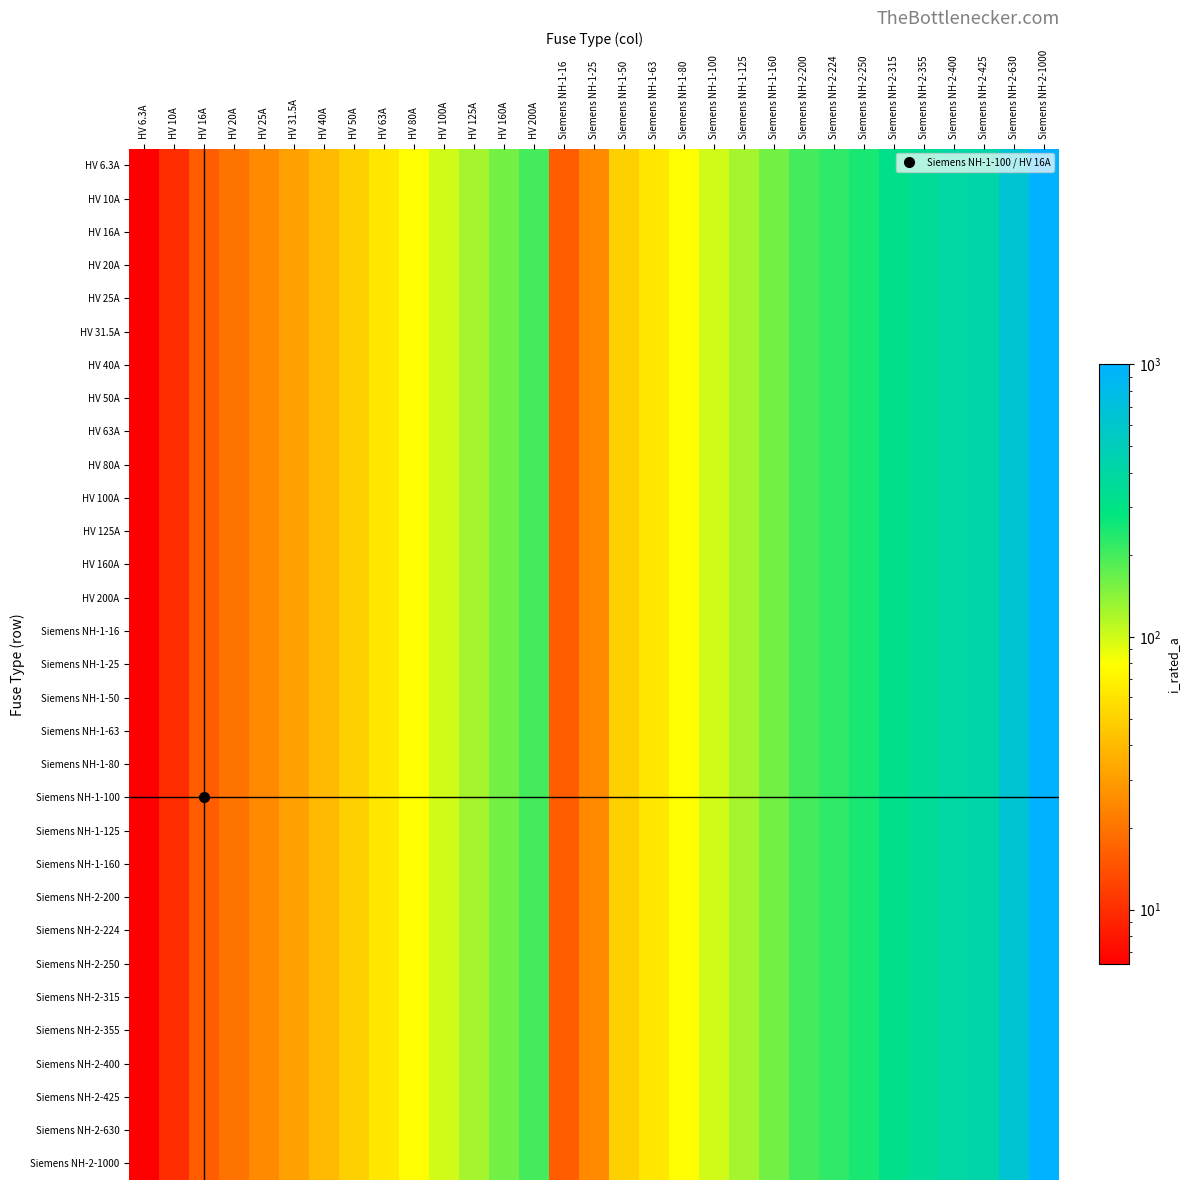

Reading left to right, transcribe all the data shown in this chart.

HV 6.3A: HV 6.3A=6.3	HV 10A=10.0	HV 16A=16.0	HV 20A=20.0	HV 25A=25.0	HV 31.5A=31.5	HV 40A=40.0	HV 50A=50.0	HV 63A=63.0	HV 80A=80.0	HV 100A=100.0	HV 125A=125.0	HV 160A=160.0	HV 200A=200.0	Siemens NH-1-16=16.0	Siemens NH-1-25=25.0	Siemens NH-1-50=50.0	Siemens NH-1-63=63.0	Siemens NH-1-80=80.0	Siemens NH-1-100=100.0	Siemens NH-1-125=125.0	Siemens NH-1-160=160.0	Siemens NH-2-200=200.0	Siemens NH-2-224=224.0	Siemens NH-2-250=250.0	Siemens NH-2-315=315.0	Siemens NH-2-355=355.0	Siemens NH-2-400=400.0	Siemens NH-2-425=425.0	Siemens NH-2-630=630.0	Siemens NH-2-1000=1000.0
HV 10A: HV 6.3A=6.3	HV 10A=10.0	HV 16A=16.0	HV 20A=20.0	HV 25A=25.0	HV 31.5A=31.5	HV 40A=40.0	HV 50A=50.0	HV 63A=63.0	HV 80A=80.0	HV 100A=100.0	HV 125A=125.0	HV 160A=160.0	HV 200A=200.0	Siemens NH-1-16=16.0	Siemens NH-1-25=25.0	Siemens NH-1-50=50.0	Siemens NH-1-63=63.0	Siemens NH-1-80=80.0	Siemens NH-1-100=100.0	Siemens NH-1-125=125.0	Siemens NH-1-160=160.0	Siemens NH-2-200=200.0	Siemens NH-2-224=224.0	Siemens NH-2-250=250.0	Siemens NH-2-315=315.0	Siemens NH-2-355=355.0	Siemens NH-2-400=400.0	Siemens NH-2-425=425.0	Siemens NH-2-630=630.0	Siemens NH-2-1000=1000.0
HV 16A: HV 6.3A=6.3	HV 10A=10.0	HV 16A=16.0	HV 20A=20.0	HV 25A=25.0	HV 31.5A=31.5	HV 40A=40.0	HV 50A=50.0	HV 63A=63.0	HV 80A=80.0	HV 100A=100.0	HV 125A=125.0	HV 160A=160.0	HV 200A=200.0	Siemens NH-1-16=16.0	Siemens NH-1-25=25.0	Siemens NH-1-50=50.0	Siemens NH-1-63=63.0	Siemens NH-1-80=80.0	Siemens NH-1-100=100.0	Siemens NH-1-125=125.0	Siemens NH-1-160=160.0	Siemens NH-2-200=200.0	Siemens NH-2-224=224.0	Siemens NH-2-250=250.0	Siemens NH-2-315=315.0	Siemens NH-2-355=355.0	Siemens NH-2-400=400.0	Siemens NH-2-425=425.0	Siemens NH-2-630=630.0	Siemens NH-2-1000=1000.0
HV 20A: HV 6.3A=6.3	HV 10A=10.0	HV 16A=16.0	HV 20A=20.0	HV 25A=25.0	HV 31.5A=31.5	HV 40A=40.0	HV 50A=50.0	HV 63A=63.0	HV 80A=80.0	HV 100A=100.0	HV 125A=125.0	HV 160A=160.0	HV 200A=200.0	Siemens NH-1-16=16.0	Siemens NH-1-25=25.0	Siemens NH-1-50=50.0	Siemens NH-1-63=63.0	Siemens NH-1-80=80.0	Siemens NH-1-100=100.0	Siemens NH-1-125=125.0	Siemens NH-1-160=160.0	Siemens NH-2-200=200.0	Siemens NH-2-224=224.0	Siemens NH-2-250=250.0	Siemens NH-2-315=315.0	Siemens NH-2-355=355.0	Siemens NH-2-400=400.0	Siemens NH-2-425=425.0	Siemens NH-2-630=630.0	Siemens NH-2-1000=1000.0
HV 25A: HV 6.3A=6.3	HV 10A=10.0	HV 16A=16.0	HV 20A=20.0	HV 25A=25.0	HV 31.5A=31.5	HV 40A=40.0	HV 50A=50.0	HV 63A=63.0	HV 80A=80.0	HV 100A=100.0	HV 125A=125.0	HV 160A=160.0	HV 200A=200.0	Siemens NH-1-16=16.0	Siemens NH-1-25=25.0	Siemens NH-1-50=50.0	Siemens NH-1-63=63.0	Siemens NH-1-80=80.0	Siemens NH-1-100=100.0	Siemens NH-1-125=125.0	Siemens NH-1-160=160.0	Siemens NH-2-200=200.0	Siemens NH-2-224=224.0	Siemens NH-2-250=250.0	Siemens NH-2-315=315.0	Siemens NH-2-355=355.0	Siemens NH-2-400=400.0	Siemens NH-2-425=425.0	Siemens NH-2-630=630.0	Siemens NH-2-1000=1000.0
HV 31.5A: HV 6.3A=6.3	HV 10A=10.0	HV 16A=16.0	HV 20A=20.0	HV 25A=25.0	HV 31.5A=31.5	HV 40A=40.0	HV 50A=50.0	HV 63A=63.0	HV 80A=80.0	HV 100A=100.0	HV 125A=125.0	HV 160A=160.0	HV 200A=200.0	Siemens NH-1-16=16.0	Siemens NH-1-25=25.0	Siemens NH-1-50=50.0	Siemens NH-1-63=63.0	Siemens NH-1-80=80.0	Siemens NH-1-100=100.0	Siemens NH-1-125=125.0	Siemens NH-1-160=160.0	Siemens NH-2-200=200.0	Siemens NH-2-224=224.0	Siemens NH-2-250=250.0	Siemens NH-2-315=315.0	Siemens NH-2-355=355.0	Siemens NH-2-400=400.0	Siemens NH-2-425=425.0	Siemens NH-2-630=630.0	Siemens NH-2-1000=1000.0
HV 40A: HV 6.3A=6.3	HV 10A=10.0	HV 16A=16.0	HV 20A=20.0	HV 25A=25.0	HV 31.5A=31.5	HV 40A=40.0	HV 50A=50.0	HV 63A=63.0	HV 80A=80.0	HV 100A=100.0	HV 125A=125.0	HV 160A=160.0	HV 200A=200.0	Siemens NH-1-16=16.0	Siemens NH-1-25=25.0	Siemens NH-1-50=50.0	Siemens NH-1-63=63.0	Siemens NH-1-80=80.0	Siemens NH-1-100=100.0	Siemens NH-1-125=125.0	Siemens NH-1-160=160.0	Siemens NH-2-200=200.0	Siemens NH-2-224=224.0	Siemens NH-2-250=250.0	Siemens NH-2-315=315.0	Siemens NH-2-355=355.0	Siemens NH-2-400=400.0	Siemens NH-2-425=425.0	Siemens NH-2-630=630.0	Siemens NH-2-1000=1000.0
HV 50A: HV 6.3A=6.3	HV 10A=10.0	HV 16A=16.0	HV 20A=20.0	HV 25A=25.0	HV 31.5A=31.5	HV 40A=40.0	HV 50A=50.0	HV 63A=63.0	HV 80A=80.0	HV 100A=100.0	HV 125A=125.0	HV 160A=160.0	HV 200A=200.0	Siemens NH-1-16=16.0	Siemens NH-1-25=25.0	Siemens NH-1-50=50.0	Siemens NH-1-63=63.0	Siemens NH-1-80=80.0	Siemens NH-1-100=100.0	Siemens NH-1-125=125.0	Siemens NH-1-160=160.0	Siemens NH-2-200=200.0	Siemens NH-2-224=224.0	Siemens NH-2-250=250.0	Siemens NH-2-315=315.0	Siemens NH-2-355=355.0	Siemens NH-2-400=400.0	Siemens NH-2-425=425.0	Siemens NH-2-630=630.0	Siemens NH-2-1000=1000.0
HV 63A: HV 6.3A=6.3	HV 10A=10.0	HV 16A=16.0	HV 20A=20.0	HV 25A=25.0	HV 31.5A=31.5	HV 40A=40.0	HV 50A=50.0	HV 63A=63.0	HV 80A=80.0	HV 100A=100.0	HV 125A=125.0	HV 160A=160.0	HV 200A=200.0	Siemens NH-1-16=16.0	Siemens NH-1-25=25.0	Siemens NH-1-50=50.0	Siemens NH-1-63=63.0	Siemens NH-1-80=80.0	Siemens NH-1-100=100.0	Siemens NH-1-125=125.0	Siemens NH-1-160=160.0	Siemens NH-2-200=200.0	Siemens NH-2-224=224.0	Siemens NH-2-250=250.0	Siemens NH-2-315=315.0	Siemens NH-2-355=355.0	Siemens NH-2-400=400.0	Siemens NH-2-425=425.0	Siemens NH-2-630=630.0	Siemens NH-2-1000=1000.0
HV 80A: HV 6.3A=6.3	HV 10A=10.0	HV 16A=16.0	HV 20A=20.0	HV 25A=25.0	HV 31.5A=31.5	HV 40A=40.0	HV 50A=50.0	HV 63A=63.0	HV 80A=80.0	HV 100A=100.0	HV 125A=125.0	HV 160A=160.0	HV 200A=200.0	Siemens NH-1-16=16.0	Siemens NH-1-25=25.0	Siemens NH-1-50=50.0	Siemens NH-1-63=63.0	Siemens NH-1-80=80.0	Siemens NH-1-100=100.0	Siemens NH-1-125=125.0	Siemens NH-1-160=160.0	Siemens NH-2-200=200.0	Siemens NH-2-224=224.0	Siemens NH-2-250=250.0	Siemens NH-2-315=315.0	Siemens NH-2-355=355.0	Siemens NH-2-400=400.0	Siemens NH-2-425=425.0	Siemens NH-2-630=630.0	Siemens NH-2-1000=1000.0
HV 100A: HV 6.3A=6.3	HV 10A=10.0	HV 16A=16.0	HV 20A=20.0	HV 25A=25.0	HV 31.5A=31.5	HV 40A=40.0	HV 50A=50.0	HV 63A=63.0	HV 80A=80.0	HV 100A=100.0	HV 125A=125.0	HV 160A=160.0	HV 200A=200.0	Siemens NH-1-16=16.0	Siemens NH-1-25=25.0	Siemens NH-1-50=50.0	Siemens NH-1-63=63.0	Siemens NH-1-80=80.0	Siemens NH-1-100=100.0	Siemens NH-1-125=125.0	Siemens NH-1-160=160.0	Siemens NH-2-200=200.0	Siemens NH-2-224=224.0	Siemens NH-2-250=250.0	Siemens NH-2-315=315.0	Siemens NH-2-355=355.0	Siemens NH-2-400=400.0	Siemens NH-2-425=425.0	Siemens NH-2-630=630.0	Siemens NH-2-1000=1000.0
HV 125A: HV 6.3A=6.3	HV 10A=10.0	HV 16A=16.0	HV 20A=20.0	HV 25A=25.0	HV 31.5A=31.5	HV 40A=40.0	HV 50A=50.0	HV 63A=63.0	HV 80A=80.0	HV 100A=100.0	HV 125A=125.0	HV 160A=160.0	HV 200A=200.0	Siemens NH-1-16=16.0	Siemens NH-1-25=25.0	Siemens NH-1-50=50.0	Siemens NH-1-63=63.0	Siemens NH-1-80=80.0	Siemens NH-1-100=100.0	Siemens NH-1-125=125.0	Siemens NH-1-160=160.0	Siemens NH-2-200=200.0	Siemens NH-2-224=224.0	Siemens NH-2-250=250.0	Siemens NH-2-315=315.0	Siemens NH-2-355=355.0	Siemens NH-2-400=400.0	Siemens NH-2-425=425.0	Siemens NH-2-630=630.0	Siemens NH-2-1000=1000.0
HV 160A: HV 6.3A=6.3	HV 10A=10.0	HV 16A=16.0	HV 20A=20.0	HV 25A=25.0	HV 31.5A=31.5	HV 40A=40.0	HV 50A=50.0	HV 63A=63.0	HV 80A=80.0	HV 100A=100.0	HV 125A=125.0	HV 160A=160.0	HV 200A=200.0	Siemens NH-1-16=16.0	Siemens NH-1-25=25.0	Siemens NH-1-50=50.0	Siemens NH-1-63=63.0	Siemens NH-1-80=80.0	Siemens NH-1-100=100.0	Siemens NH-1-125=125.0	Siemens NH-1-160=160.0	Siemens NH-2-200=200.0	Siemens NH-2-224=224.0	Siemens NH-2-250=250.0	Siemens NH-2-315=315.0	Siemens NH-2-355=355.0	Siemens NH-2-400=400.0	Siemens NH-2-425=425.0	Siemens NH-2-630=630.0	Siemens NH-2-1000=1000.0
HV 200A: HV 6.3A=6.3	HV 10A=10.0	HV 16A=16.0	HV 20A=20.0	HV 25A=25.0	HV 31.5A=31.5	HV 40A=40.0	HV 50A=50.0	HV 63A=63.0	HV 80A=80.0	HV 100A=100.0	HV 125A=125.0	HV 160A=160.0	HV 200A=200.0	Siemens NH-1-16=16.0	Siemens NH-1-25=25.0	Siemens NH-1-50=50.0	Siemens NH-1-63=63.0	Siemens NH-1-80=80.0	Siemens NH-1-100=100.0	Siemens NH-1-125=125.0	Siemens NH-1-160=160.0	Siemens NH-2-200=200.0	Siemens NH-2-224=224.0	Siemens NH-2-250=250.0	Siemens NH-2-315=315.0	Siemens NH-2-355=355.0	Siemens NH-2-400=400.0	Siemens NH-2-425=425.0	Siemens NH-2-630=630.0	Siemens NH-2-1000=1000.0
Siemens NH-1-16: HV 6.3A=6.3	HV 10A=10.0	HV 16A=16.0	HV 20A=20.0	HV 25A=25.0	HV 31.5A=31.5	HV 40A=40.0	HV 50A=50.0	HV 63A=63.0	HV 80A=80.0	HV 100A=100.0	HV 125A=125.0	HV 160A=160.0	HV 200A=200.0	Siemens NH-1-16=16.0	Siemens NH-1-25=25.0	Siemens NH-1-50=50.0	Siemens NH-1-63=63.0	Siemens NH-1-80=80.0	Siemens NH-1-100=100.0	Siemens NH-1-125=125.0	Siemens NH-1-160=160.0	Siemens NH-2-200=200.0	Siemens NH-2-224=224.0	Siemens NH-2-250=250.0	Siemens NH-2-315=315.0	Siemens NH-2-355=355.0	Siemens NH-2-400=400.0	Siemens NH-2-425=425.0	Siemens NH-2-630=630.0	Siemens NH-2-1000=1000.0
Siemens NH-1-25: HV 6.3A=6.3	HV 10A=10.0	HV 16A=16.0	HV 20A=20.0	HV 25A=25.0	HV 31.5A=31.5	HV 40A=40.0	HV 50A=50.0	HV 63A=63.0	HV 80A=80.0	HV 100A=100.0	HV 125A=125.0	HV 160A=160.0	HV 200A=200.0	Siemens NH-1-16=16.0	Siemens NH-1-25=25.0	Siemens NH-1-50=50.0	Siemens NH-1-63=63.0	Siemens NH-1-80=80.0	Siemens NH-1-100=100.0	Siemens NH-1-125=125.0	Siemens NH-1-160=160.0	Siemens NH-2-200=200.0	Siemens NH-2-224=224.0	Siemens NH-2-250=250.0	Siemens NH-2-315=315.0	Siemens NH-2-355=355.0	Siemens NH-2-400=400.0	Siemens NH-2-425=425.0	Siemens NH-2-630=630.0	Siemens NH-2-1000=1000.0
Siemens NH-1-50: HV 6.3A=6.3	HV 10A=10.0	HV 16A=16.0	HV 20A=20.0	HV 25A=25.0	HV 31.5A=31.5	HV 40A=40.0	HV 50A=50.0	HV 63A=63.0	HV 80A=80.0	HV 100A=100.0	HV 125A=125.0	HV 160A=160.0	HV 200A=200.0	Siemens NH-1-16=16.0	Siemens NH-1-25=25.0	Siemens NH-1-50=50.0	Siemens NH-1-63=63.0	Siemens NH-1-80=80.0	Siemens NH-1-100=100.0	Siemens NH-1-125=125.0	Siemens NH-1-160=160.0	Siemens NH-2-200=200.0	Siemens NH-2-224=224.0	Siemens NH-2-250=250.0	Siemens NH-2-315=315.0	Siemens NH-2-355=355.0	Siemens NH-2-400=400.0	Siemens NH-2-425=425.0	Siemens NH-2-630=630.0	Siemens NH-2-1000=1000.0
Siemens NH-1-63: HV 6.3A=6.3	HV 10A=10.0	HV 16A=16.0	HV 20A=20.0	HV 25A=25.0	HV 31.5A=31.5	HV 40A=40.0	HV 50A=50.0	HV 63A=63.0	HV 80A=80.0	HV 100A=100.0	HV 125A=125.0	HV 160A=160.0	HV 200A=200.0	Siemens NH-1-16=16.0	Siemens NH-1-25=25.0	Siemens NH-1-50=50.0	Siemens NH-1-63=63.0	Siemens NH-1-80=80.0	Siemens NH-1-100=100.0	Siemens NH-1-125=125.0	Siemens NH-1-160=160.0	Siemens NH-2-200=200.0	Siemens NH-2-224=224.0	Siemens NH-2-250=250.0	Siemens NH-2-315=315.0	Siemens NH-2-355=355.0	Siemens NH-2-400=400.0	Siemens NH-2-425=425.0	Siemens NH-2-630=630.0	Siemens NH-2-1000=1000.0
Siemens NH-1-80: HV 6.3A=6.3	HV 10A=10.0	HV 16A=16.0	HV 20A=20.0	HV 25A=25.0	HV 31.5A=31.5	HV 40A=40.0	HV 50A=50.0	HV 63A=63.0	HV 80A=80.0	HV 100A=100.0	HV 125A=125.0	HV 160A=160.0	HV 200A=200.0	Siemens NH-1-16=16.0	Siemens NH-1-25=25.0	Siemens NH-1-50=50.0	Siemens NH-1-63=63.0	Siemens NH-1-80=80.0	Siemens NH-1-100=100.0	Siemens NH-1-125=125.0	Siemens NH-1-160=160.0	Siemens NH-2-200=200.0	Siemens NH-2-224=224.0	Siemens NH-2-250=250.0	Siemens NH-2-315=315.0	Siemens NH-2-355=355.0	Siemens NH-2-400=400.0	Siemens NH-2-425=425.0	Siemens NH-2-630=630.0	Siemens NH-2-1000=1000.0
Siemens NH-1-100: HV 6.3A=6.3	HV 10A=10.0	HV 16A=16.0	HV 20A=20.0	HV 25A=25.0	HV 31.5A=31.5	HV 40A=40.0	HV 50A=50.0	HV 63A=63.0	HV 80A=80.0	HV 100A=100.0	HV 125A=125.0	HV 160A=160.0	HV 200A=200.0	Siemens NH-1-16=16.0	Siemens NH-1-25=25.0	Siemens NH-1-50=50.0	Siemens NH-1-63=63.0	Siemens NH-1-80=80.0	Siemens NH-1-100=100.0	Siemens NH-1-125=125.0	Siemens NH-1-160=160.0	Siemens NH-2-200=200.0	Siemens NH-2-224=224.0	Siemens NH-2-250=250.0	Siemens NH-2-315=315.0	Siemens NH-2-355=355.0	Siemens NH-2-400=400.0	Siemens NH-2-425=425.0	Siemens NH-2-630=630.0	Siemens NH-2-1000=1000.0
Siemens NH-1-125: HV 6.3A=6.3	HV 10A=10.0	HV 16A=16.0	HV 20A=20.0	HV 25A=25.0	HV 31.5A=31.5	HV 40A=40.0	HV 50A=50.0	HV 63A=63.0	HV 80A=80.0	HV 100A=100.0	HV 125A=125.0	HV 160A=160.0	HV 200A=200.0	Siemens NH-1-16=16.0	Siemens NH-1-25=25.0	Siemens NH-1-50=50.0	Siemens NH-1-63=63.0	Siemens NH-1-80=80.0	Siemens NH-1-100=100.0	Siemens NH-1-125=125.0	Siemens NH-1-160=160.0	Siemens NH-2-200=200.0	Siemens NH-2-224=224.0	Siemens NH-2-250=250.0	Siemens NH-2-315=315.0	Siemens NH-2-355=355.0	Siemens NH-2-400=400.0	Siemens NH-2-425=425.0	Siemens NH-2-630=630.0	Siemens NH-2-1000=1000.0
Siemens NH-1-160: HV 6.3A=6.3	HV 10A=10.0	HV 16A=16.0	HV 20A=20.0	HV 25A=25.0	HV 31.5A=31.5	HV 40A=40.0	HV 50A=50.0	HV 63A=63.0	HV 80A=80.0	HV 100A=100.0	HV 125A=125.0	HV 160A=160.0	HV 200A=200.0	Siemens NH-1-16=16.0	Siemens NH-1-25=25.0	Siemens NH-1-50=50.0	Siemens NH-1-63=63.0	Siemens NH-1-80=80.0	Siemens NH-1-100=100.0	Siemens NH-1-125=125.0	Siemens NH-1-160=160.0	Siemens NH-2-200=200.0	Siemens NH-2-224=224.0	Siemens NH-2-250=250.0	Siemens NH-2-315=315.0	Siemens NH-2-355=355.0	Siemens NH-2-400=400.0	Siemens NH-2-425=425.0	Siemens NH-2-630=630.0	Siemens NH-2-1000=1000.0
Siemens NH-2-200: HV 6.3A=6.3	HV 10A=10.0	HV 16A=16.0	HV 20A=20.0	HV 25A=25.0	HV 31.5A=31.5	HV 40A=40.0	HV 50A=50.0	HV 63A=63.0	HV 80A=80.0	HV 100A=100.0	HV 125A=125.0	HV 160A=160.0	HV 200A=200.0	Siemens NH-1-16=16.0	Siemens NH-1-25=25.0	Siemens NH-1-50=50.0	Siemens NH-1-63=63.0	Siemens NH-1-80=80.0	Siemens NH-1-100=100.0	Siemens NH-1-125=125.0	Siemens NH-1-160=160.0	Siemens NH-2-200=200.0	Siemens NH-2-224=224.0	Siemens NH-2-250=250.0	Siemens NH-2-315=315.0	Siemens NH-2-355=355.0	Siemens NH-2-400=400.0	Siemens NH-2-425=425.0	Siemens NH-2-630=630.0	Siemens NH-2-1000=1000.0
Siemens NH-2-224: HV 6.3A=6.3	HV 10A=10.0	HV 16A=16.0	HV 20A=20.0	HV 25A=25.0	HV 31.5A=31.5	HV 40A=40.0	HV 50A=50.0	HV 63A=63.0	HV 80A=80.0	HV 100A=100.0	HV 125A=125.0	HV 160A=160.0	HV 200A=200.0	Siemens NH-1-16=16.0	Siemens NH-1-25=25.0	Siemens NH-1-50=50.0	Siemens NH-1-63=63.0	Siemens NH-1-80=80.0	Siemens NH-1-100=100.0	Siemens NH-1-125=125.0	Siemens NH-1-160=160.0	Siemens NH-2-200=200.0	Siemens NH-2-224=224.0	Siemens NH-2-250=250.0	Siemens NH-2-315=315.0	Siemens NH-2-355=355.0	Siemens NH-2-400=400.0	Siemens NH-2-425=425.0	Siemens NH-2-630=630.0	Siemens NH-2-1000=1000.0
Siemens NH-2-250: HV 6.3A=6.3	HV 10A=10.0	HV 16A=16.0	HV 20A=20.0	HV 25A=25.0	HV 31.5A=31.5	HV 40A=40.0	HV 50A=50.0	HV 63A=63.0	HV 80A=80.0	HV 100A=100.0	HV 125A=125.0	HV 160A=160.0	HV 200A=200.0	Siemens NH-1-16=16.0	Siemens NH-1-25=25.0	Siemens NH-1-50=50.0	Siemens NH-1-63=63.0	Siemens NH-1-80=80.0	Siemens NH-1-100=100.0	Siemens NH-1-125=125.0	Siemens NH-1-160=160.0	Siemens NH-2-200=200.0	Siemens NH-2-224=224.0	Siemens NH-2-250=250.0	Siemens NH-2-315=315.0	Siemens NH-2-355=355.0	Siemens NH-2-400=400.0	Siemens NH-2-425=425.0	Siemens NH-2-630=630.0	Siemens NH-2-1000=1000.0
Siemens NH-2-315: HV 6.3A=6.3	HV 10A=10.0	HV 16A=16.0	HV 20A=20.0	HV 25A=25.0	HV 31.5A=31.5	HV 40A=40.0	HV 50A=50.0	HV 63A=63.0	HV 80A=80.0	HV 100A=100.0	HV 125A=125.0	HV 160A=160.0	HV 200A=200.0	Siemens NH-1-16=16.0	Siemens NH-1-25=25.0	Siemens NH-1-50=50.0	Siemens NH-1-63=63.0	Siemens NH-1-80=80.0	Siemens NH-1-100=100.0	Siemens NH-1-125=125.0	Siemens NH-1-160=160.0	Siemens NH-2-200=200.0	Siemens NH-2-224=224.0	Siemens NH-2-250=250.0	Siemens NH-2-315=315.0	Siemens NH-2-355=355.0	Siemens NH-2-400=400.0	Siemens NH-2-425=425.0	Siemens NH-2-630=630.0	Siemens NH-2-1000=1000.0
Siemens NH-2-355: HV 6.3A=6.3	HV 10A=10.0	HV 16A=16.0	HV 20A=20.0	HV 25A=25.0	HV 31.5A=31.5	HV 40A=40.0	HV 50A=50.0	HV 63A=63.0	HV 80A=80.0	HV 100A=100.0	HV 125A=125.0	HV 160A=160.0	HV 200A=200.0	Siemens NH-1-16=16.0	Siemens NH-1-25=25.0	Siemens NH-1-50=50.0	Siemens NH-1-63=63.0	Siemens NH-1-80=80.0	Siemens NH-1-100=100.0	Siemens NH-1-125=125.0	Siemens NH-1-160=160.0	Siemens NH-2-200=200.0	Siemens NH-2-224=224.0	Siemens NH-2-250=250.0	Siemens NH-2-315=315.0	Siemens NH-2-355=355.0	Siemens NH-2-400=400.0	Siemens NH-2-425=425.0	Siemens NH-2-630=630.0	Siemens NH-2-1000=1000.0
Siemens NH-2-400: HV 6.3A=6.3	HV 10A=10.0	HV 16A=16.0	HV 20A=20.0	HV 25A=25.0	HV 31.5A=31.5	HV 40A=40.0	HV 50A=50.0	HV 63A=63.0	HV 80A=80.0	HV 100A=100.0	HV 125A=125.0	HV 160A=160.0	HV 200A=200.0	Siemens NH-1-16=16.0	Siemens NH-1-25=25.0	Siemens NH-1-50=50.0	Siemens NH-1-63=63.0	Siemens NH-1-80=80.0	Siemens NH-1-100=100.0	Siemens NH-1-125=125.0	Siemens NH-1-160=160.0	Siemens NH-2-200=200.0	Siemens NH-2-224=224.0	Siemens NH-2-250=250.0	Siemens NH-2-315=315.0	Siemens NH-2-355=355.0	Siemens NH-2-400=400.0	Siemens NH-2-425=425.0	Siemens NH-2-630=630.0	Siemens NH-2-1000=1000.0
Siemens NH-2-425: HV 6.3A=6.3	HV 10A=10.0	HV 16A=16.0	HV 20A=20.0	HV 25A=25.0	HV 31.5A=31.5	HV 40A=40.0	HV 50A=50.0	HV 63A=63.0	HV 80A=80.0	HV 100A=100.0	HV 125A=125.0	HV 160A=160.0	HV 200A=200.0	Siemens NH-1-16=16.0	Siemens NH-1-25=25.0	Siemens NH-1-50=50.0	Siemens NH-1-63=63.0	Siemens NH-1-80=80.0	Siemens NH-1-100=100.0	Siemens NH-1-125=125.0	Siemens NH-1-160=160.0	Siemens NH-2-200=200.0	Siemens NH-2-224=224.0	Siemens NH-2-250=250.0	Siemens NH-2-315=315.0	Siemens NH-2-355=355.0	Siemens NH-2-400=400.0	Siemens NH-2-425=425.0	Siemens NH-2-630=630.0	Siemens NH-2-1000=1000.0
Siemens NH-2-630: HV 6.3A=6.3	HV 10A=10.0	HV 16A=16.0	HV 20A=20.0	HV 25A=25.0	HV 31.5A=31.5	HV 40A=40.0	HV 50A=50.0	HV 63A=63.0	HV 80A=80.0	HV 100A=100.0	HV 125A=125.0	HV 160A=160.0	HV 200A=200.0	Siemens NH-1-16=16.0	Siemens NH-1-25=25.0	Siemens NH-1-50=50.0	Siemens NH-1-63=63.0	Siemens NH-1-80=80.0	Siemens NH-1-100=100.0	Siemens NH-1-125=125.0	Siemens NH-1-160=160.0	Siemens NH-2-200=200.0	Siemens NH-2-224=224.0	Siemens NH-2-250=250.0	Siemens NH-2-315=315.0	Siemens NH-2-355=355.0	Siemens NH-2-400=400.0	Siemens NH-2-425=425.0	Siemens NH-2-630=630.0	Siemens NH-2-1000=1000.0
Siemens NH-2-1000: HV 6.3A=6.3	HV 10A=10.0	HV 16A=16.0	HV 20A=20.0	HV 25A=25.0	HV 31.5A=31.5	HV 40A=40.0	HV 50A=50.0	HV 63A=63.0	HV 80A=80.0	HV 100A=100.0	HV 125A=125.0	HV 160A=160.0	HV 200A=200.0	Siemens NH-1-16=16.0	Siemens NH-1-25=25.0	Siemens NH-1-50=50.0	Siemens NH-1-63=63.0	Siemens NH-1-80=80.0	Siemens NH-1-100=100.0	Siemens NH-1-125=125.0	Siemens NH-1-160=160.0	Siemens NH-2-200=200.0	Siemens NH-2-224=224.0	Siemens NH-2-250=250.0	Siemens NH-2-315=315.0	Siemens NH-2-355=355.0	Siemens NH-2-400=400.0	Siemens NH-2-425=425.0	Siemens NH-2-630=630.0	Siemens NH-2-1000=1000.0